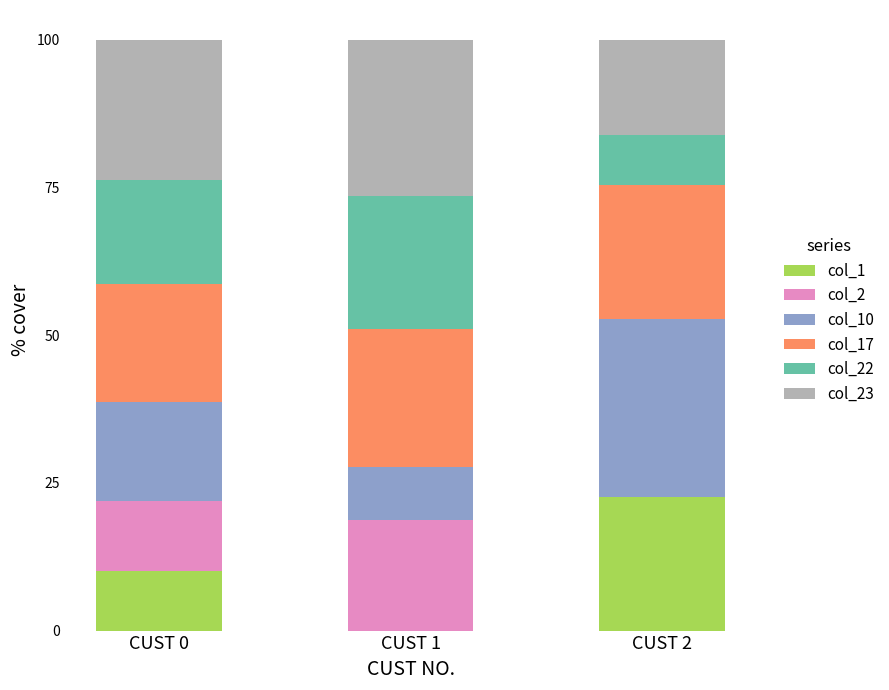

What are all the series names shown in the legend?

col_1, col_2, col_10, col_17, col_22, col_23